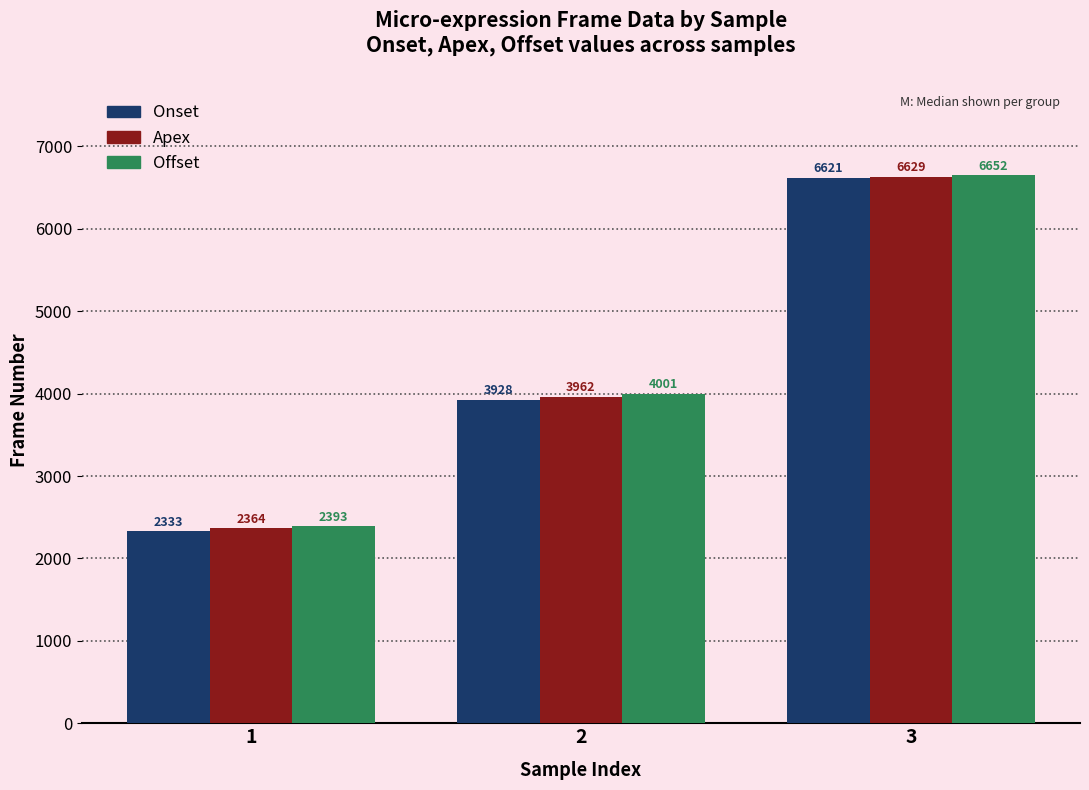

What is the value of the Onset bar at the 2nd from the left?

3928